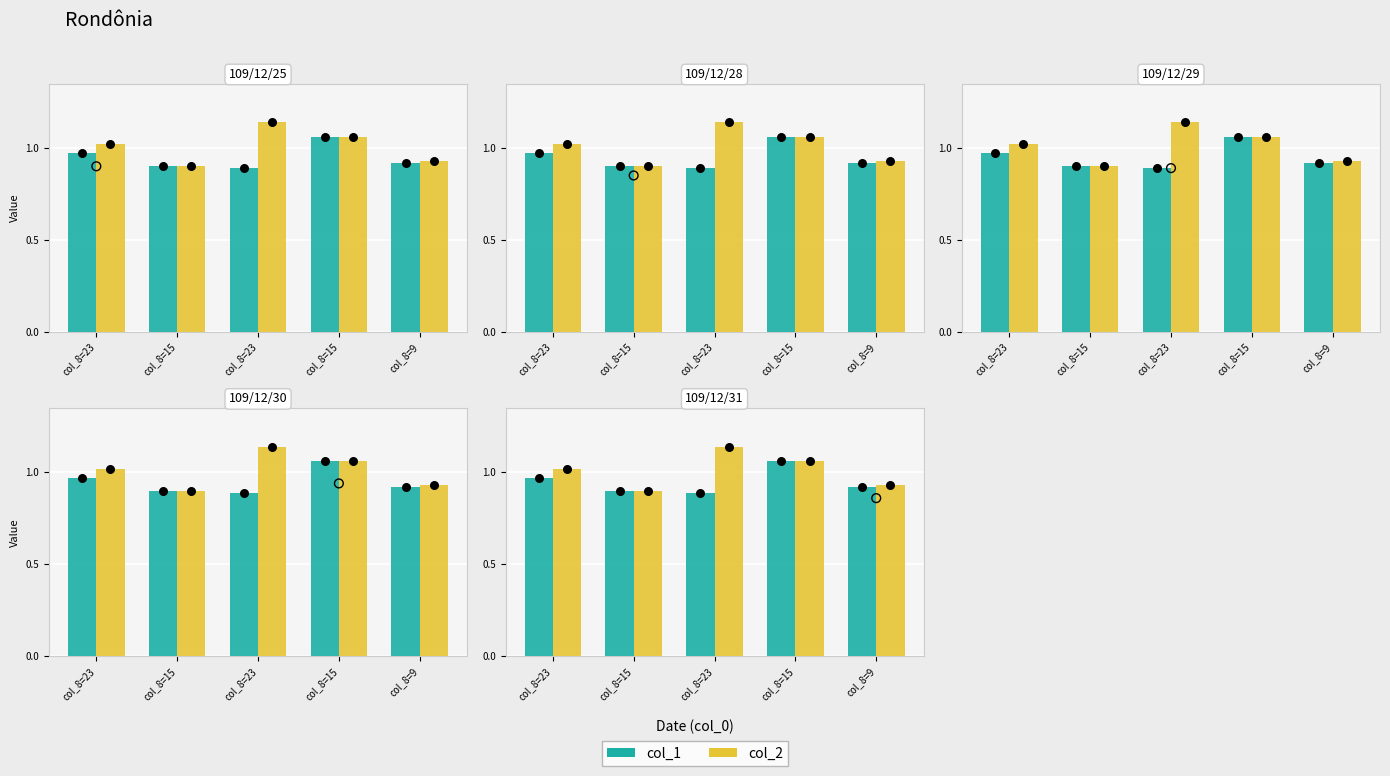

Which series has the widest spread of Y values?

col_2